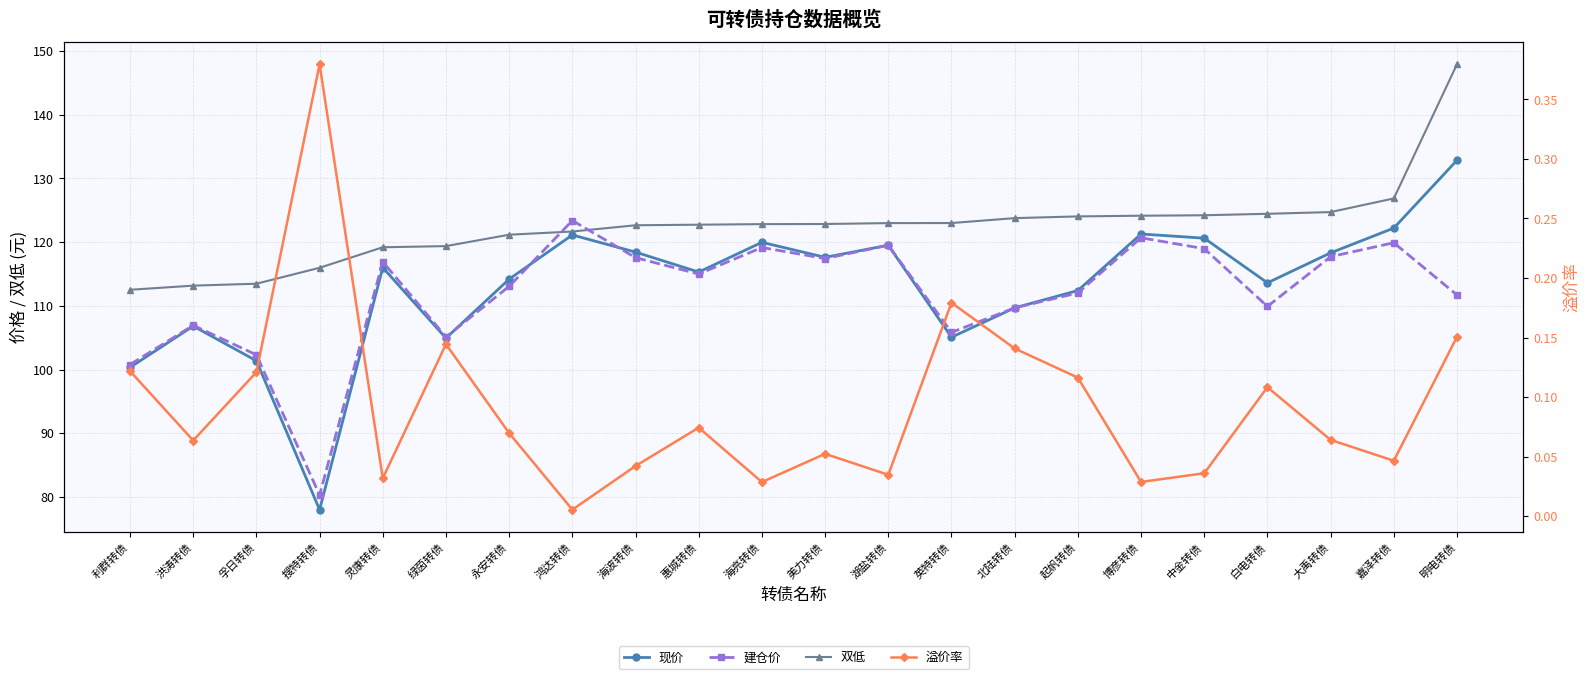

Which label corresponds to the largest value in the chart?

明电转债